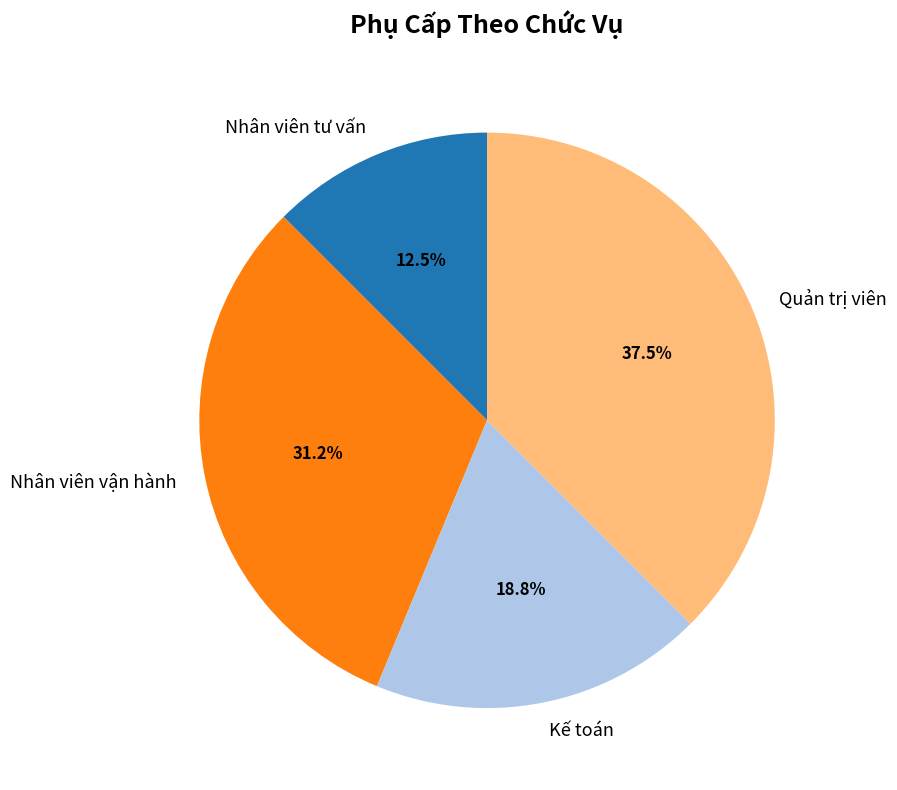

Rank the categories by value from highest to lowest.

Quản trị viên, Nhân viên vận hành, Kế toán, Nhân viên tư vấn